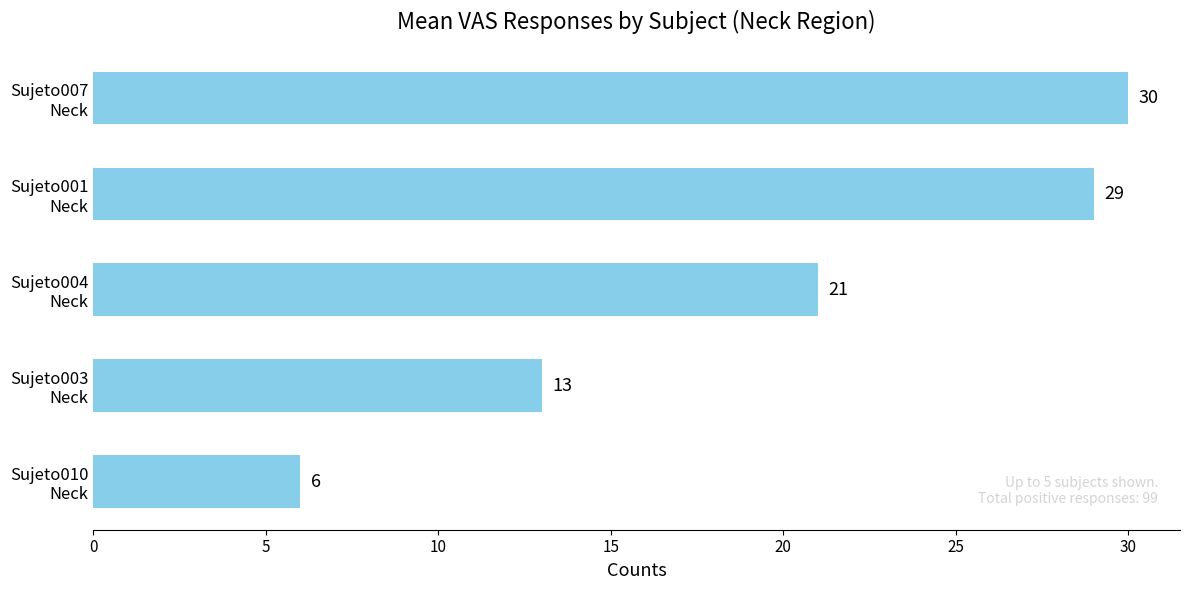

Count the number of data series in this chart.

1